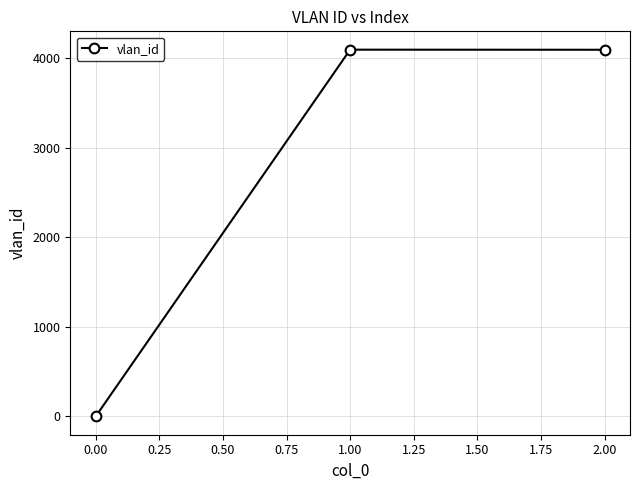

What is the average value?

2730